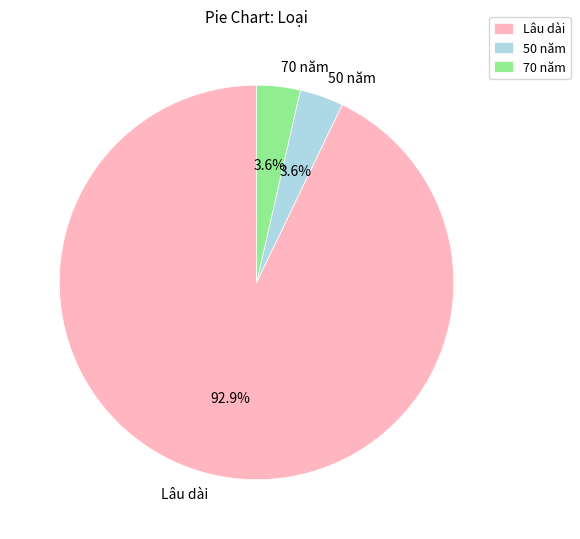

To the nearest percent, what portion does 70 năm represent?

4%